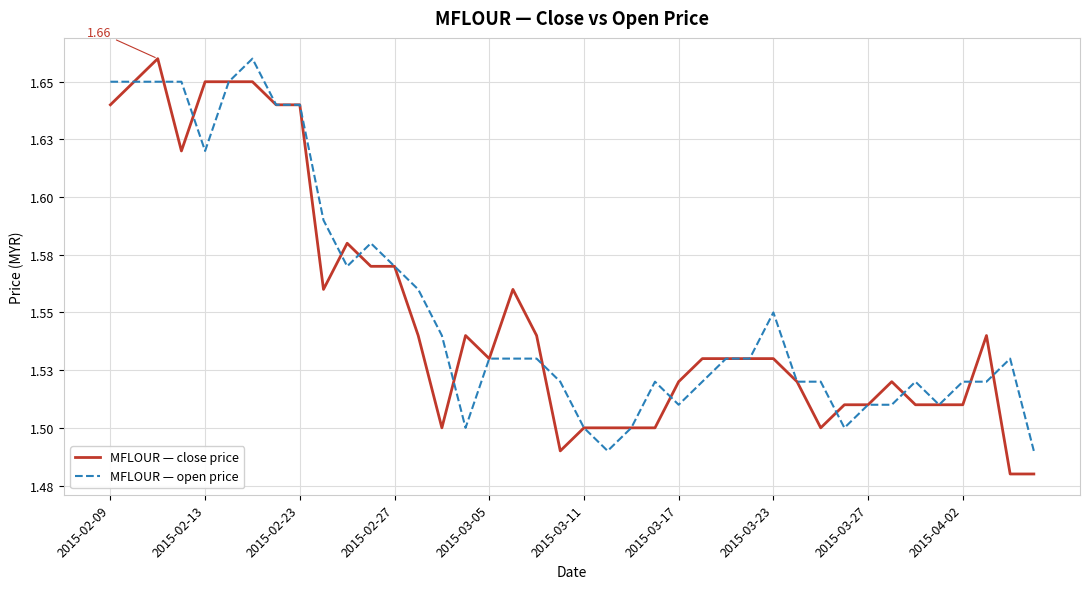

Does the chart have visible grid lines?

Yes